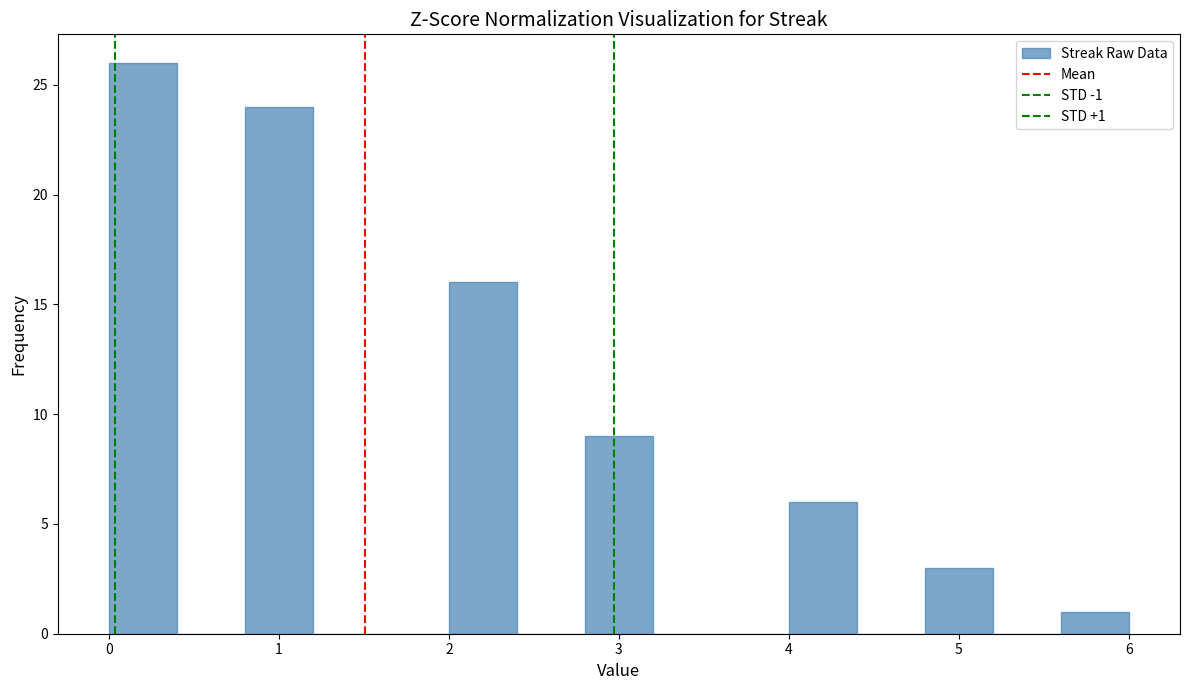

Over which range of the x-axis is the bar tallest?

0.0 to 0.4